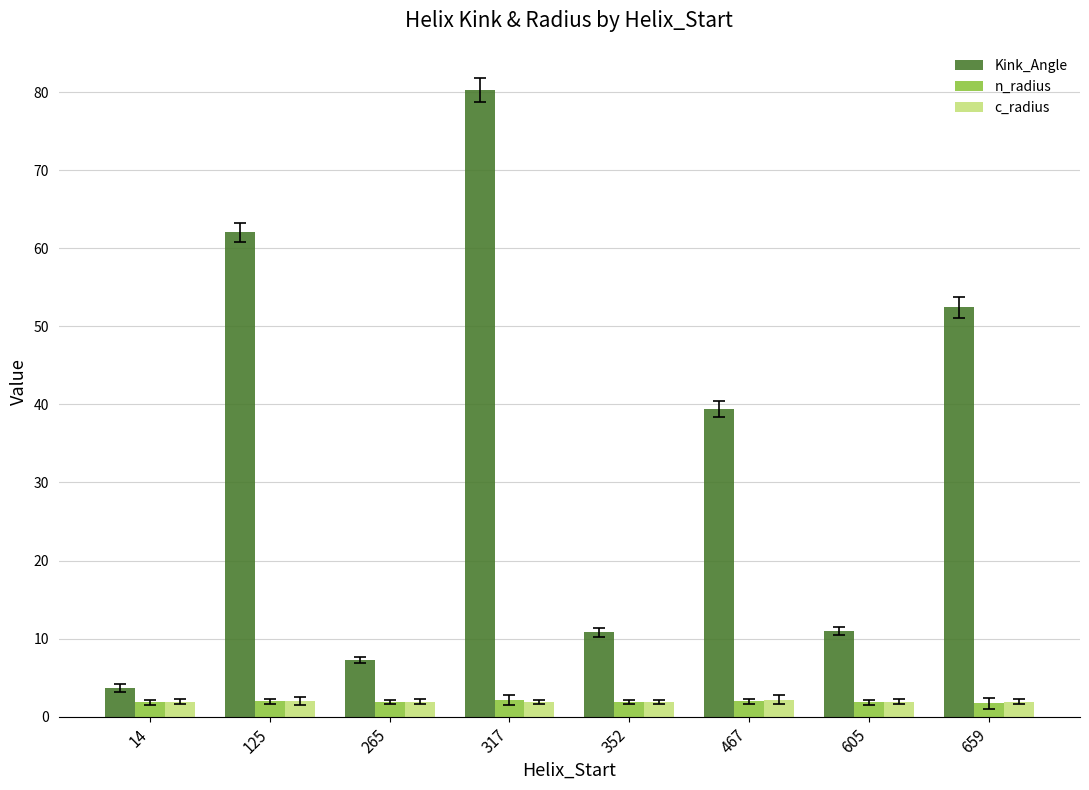

What is the difference between the maximum and minimum values in the n_radius series?

0.4